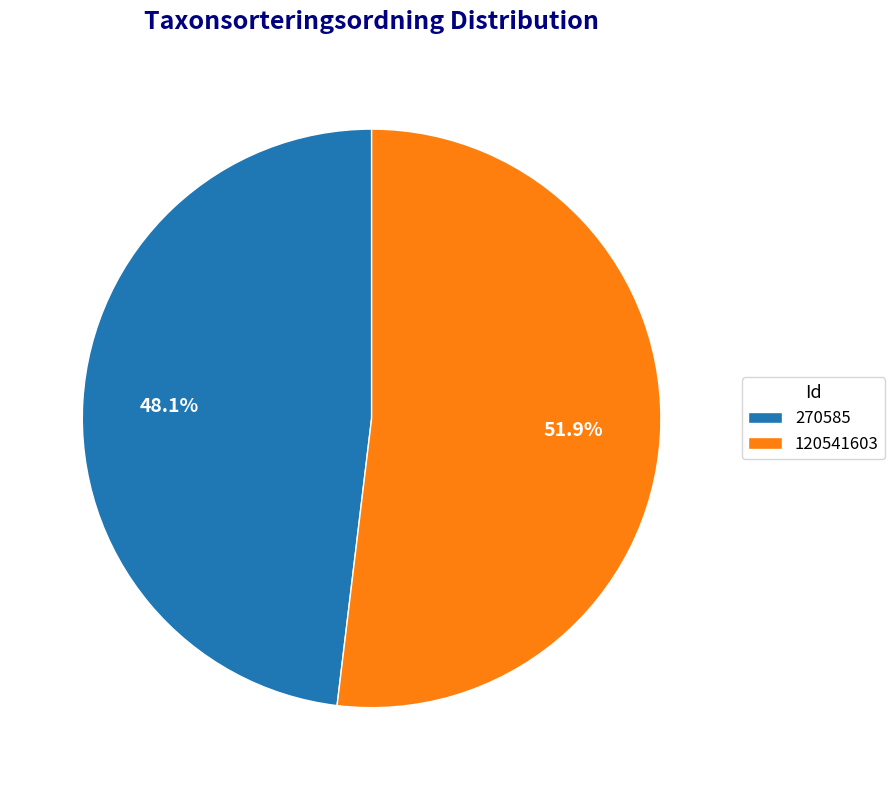

To the nearest percent, what is the combined percentage of 270585 and 120541603?

100%